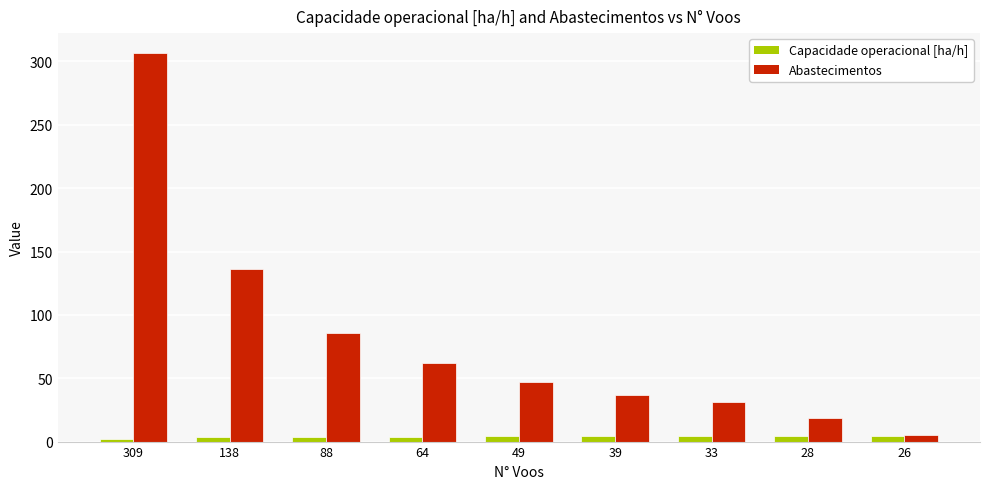

What is the greatest value displayed?

307.0